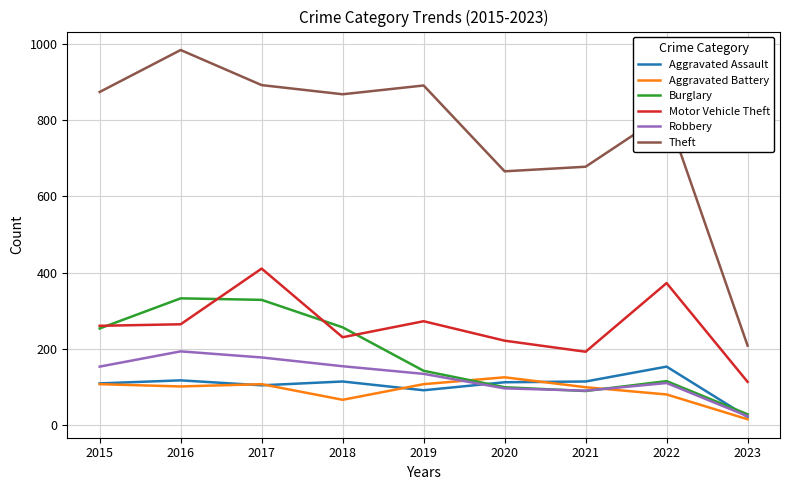

What is the spread (max minus min) of values at 2018?

801